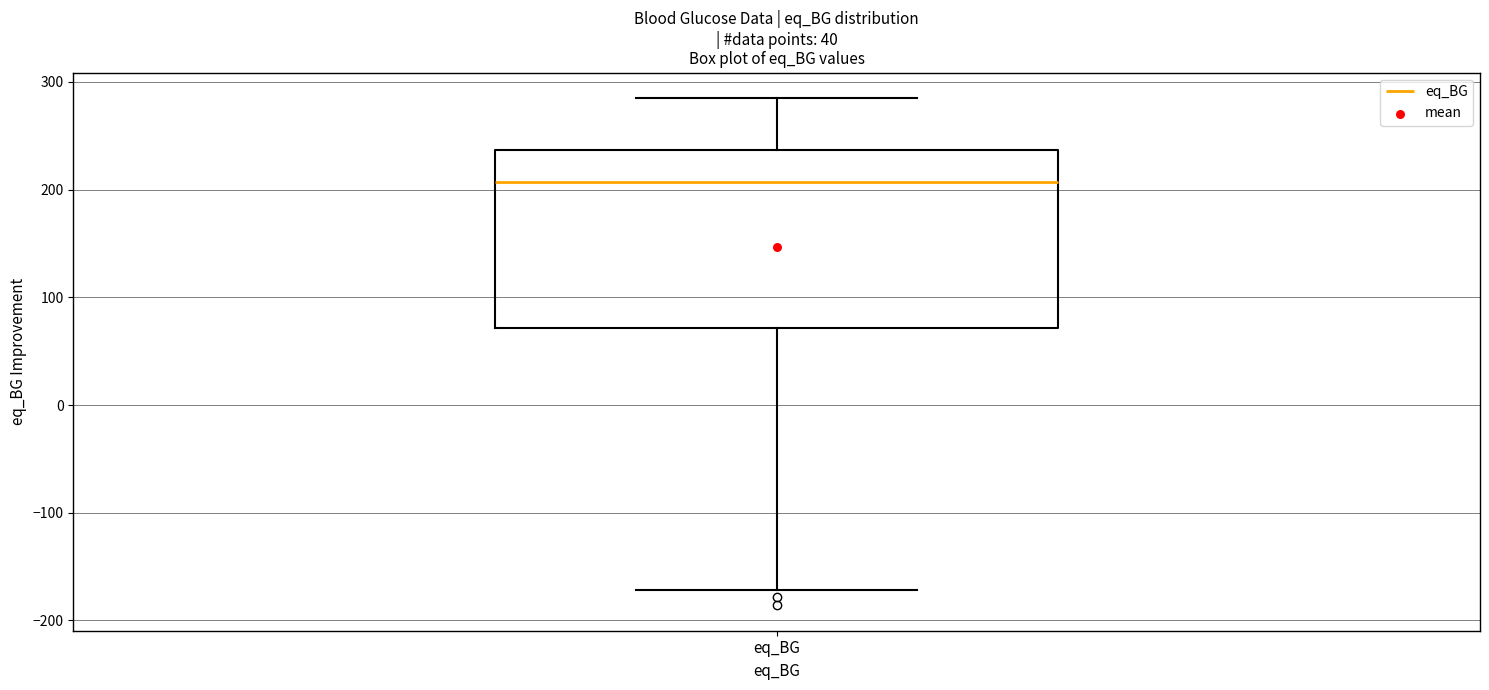

Where is the lower edge of the box for eq_BG on the y-axis? The values are not printed on the chart, so give them approximately, as read against the axis.

70